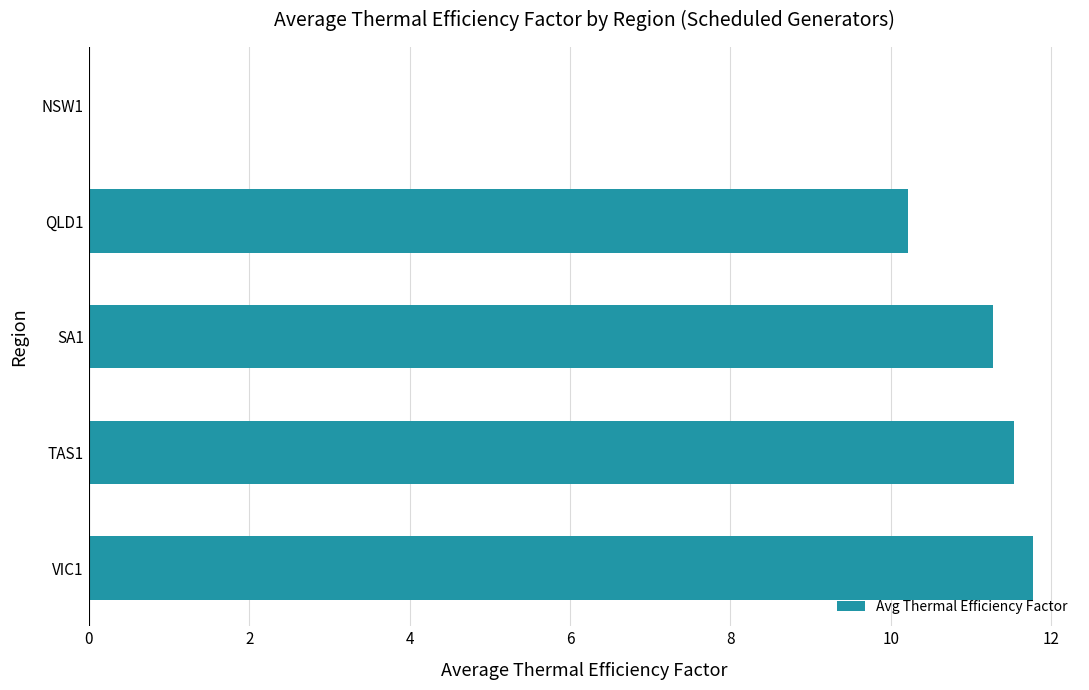

Count the number of values greater than 11.

3